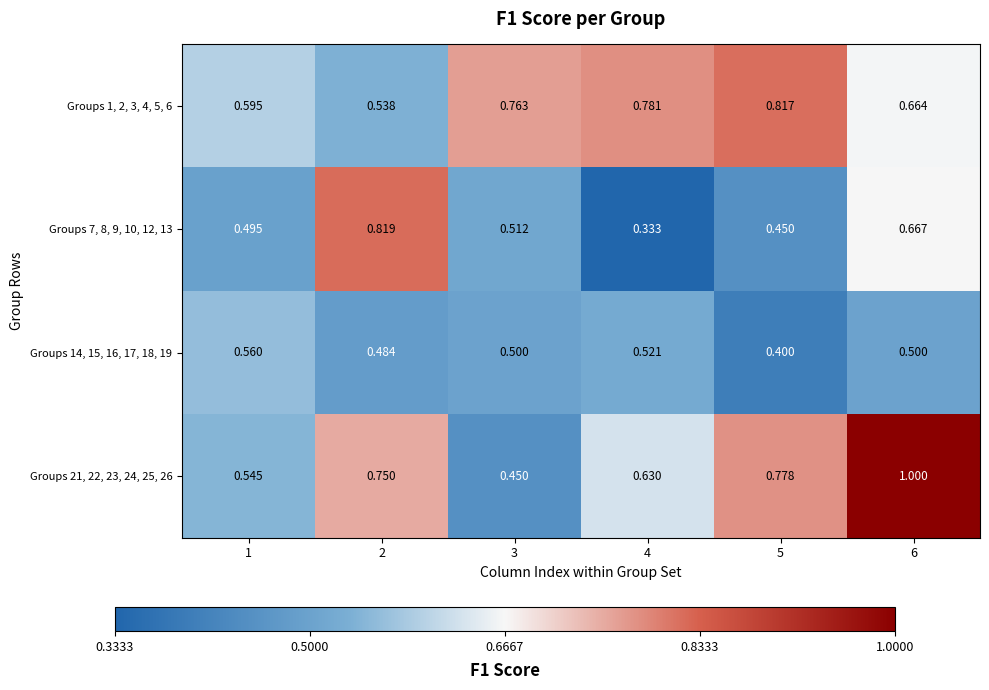

Which series has the largest range (max minus min)?

Groups 21, 22, 23, 24, 25, 26